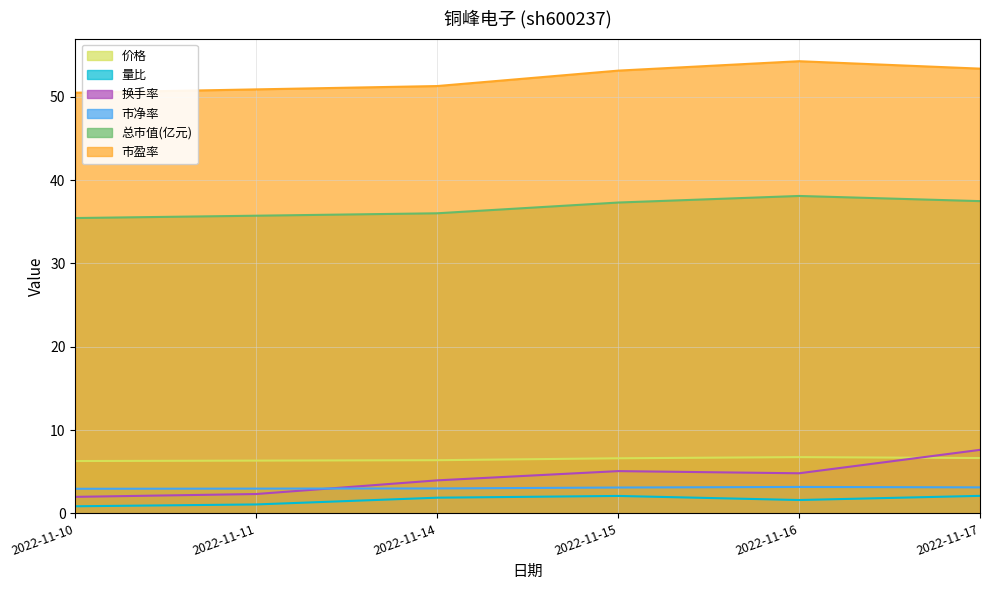

The 总市值(亿元) series shows 7.5 at 2022-11-10. True or false?

False